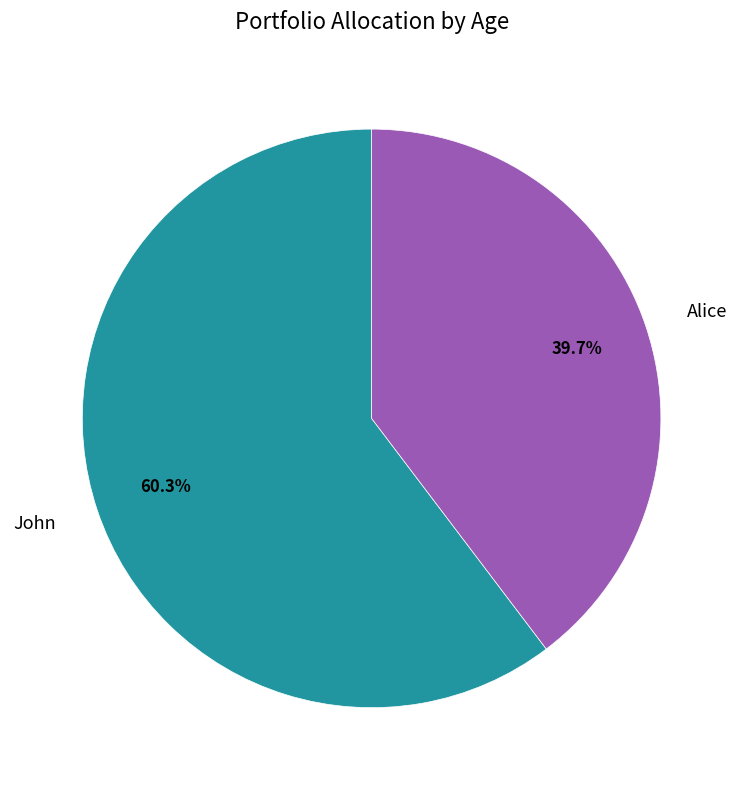

Rank the categories by value from lowest to highest.

Alice, John